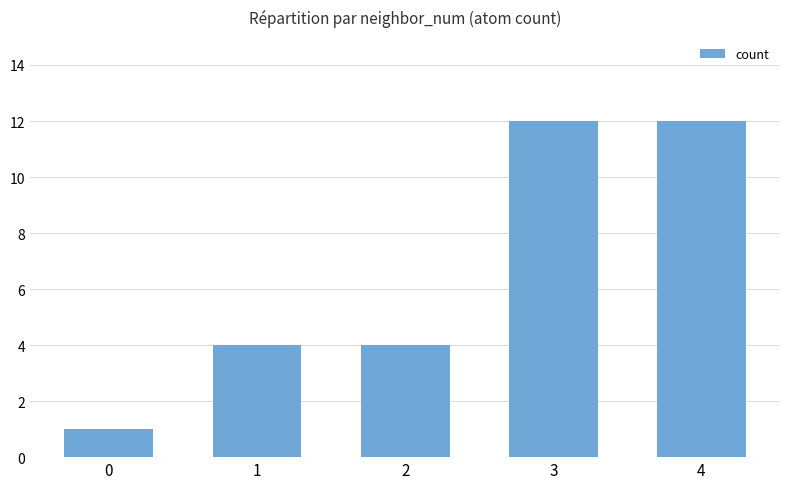

What is the value of the 3rd bar from the left?

4